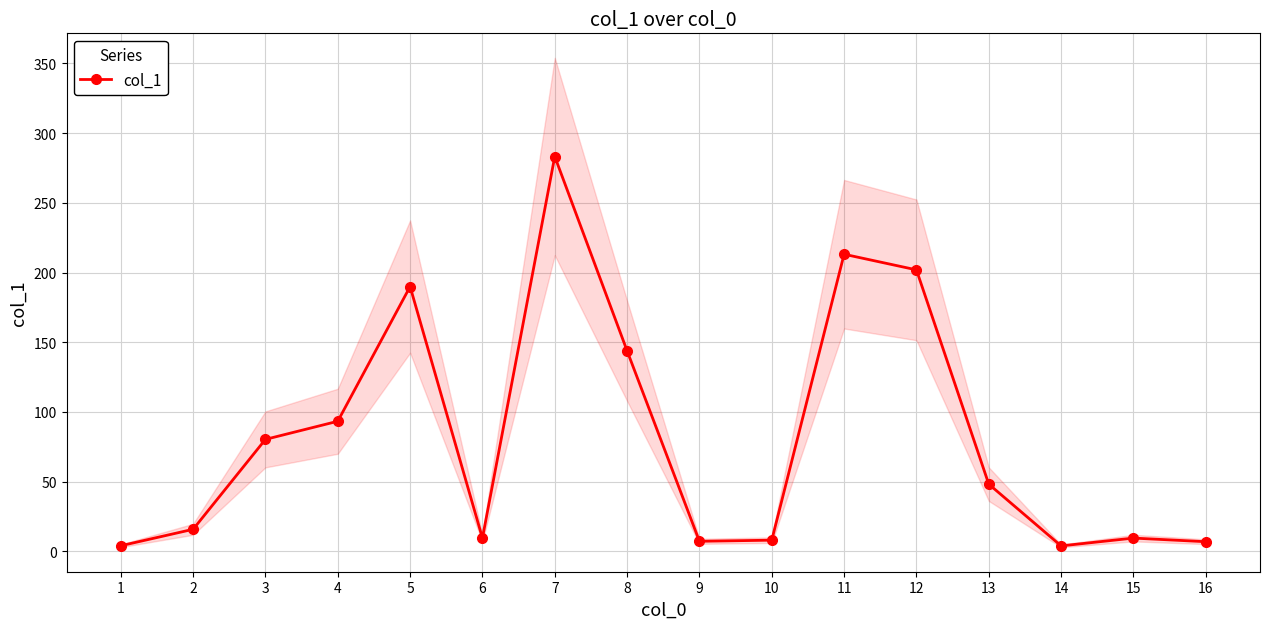

The chart shows a value of 3.9 at 14. True or false?

True